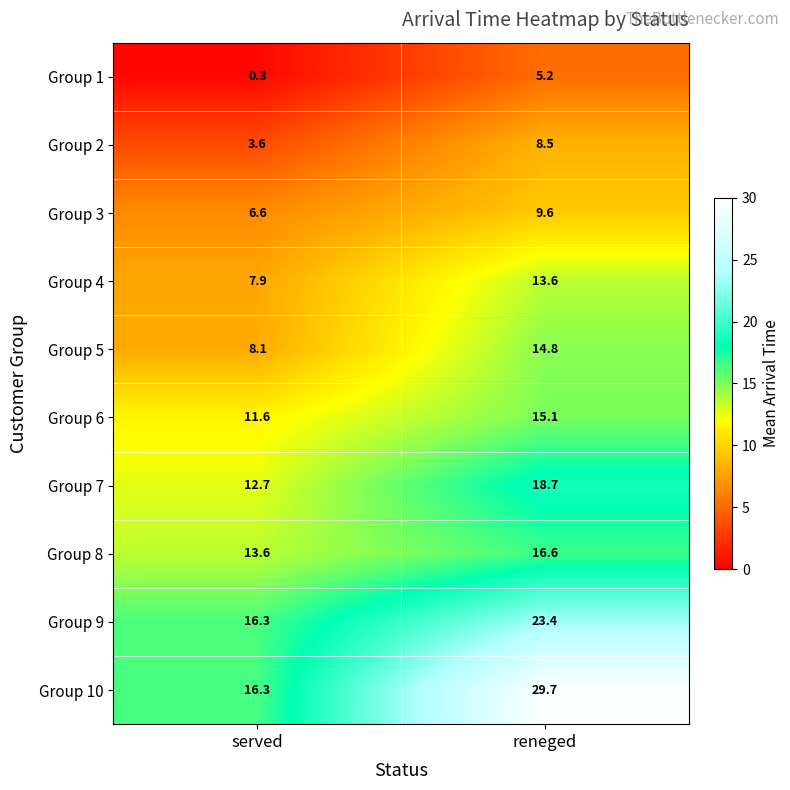

The value of Group 2 at served is 2.0. True or false?

False